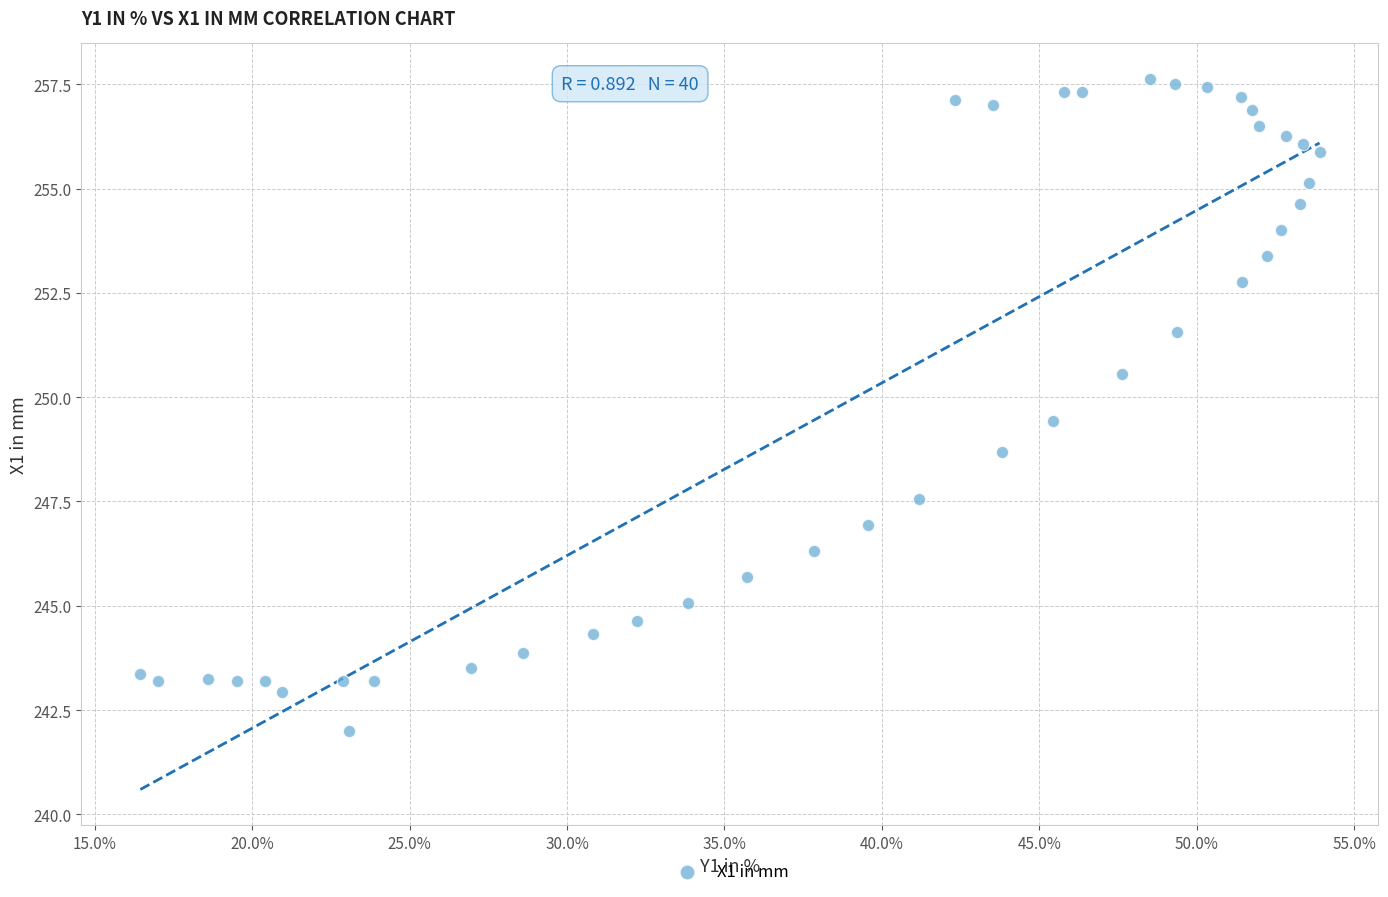

What is the range of X values (max minus min)?

37.5